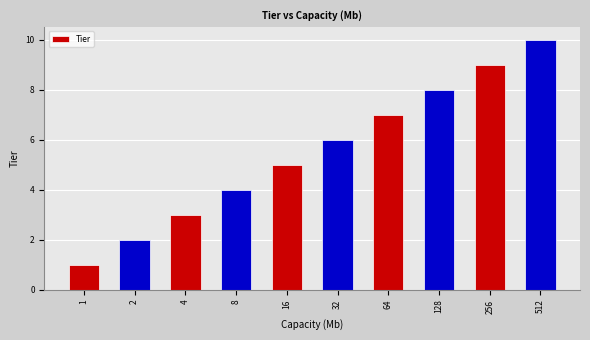

Rank the categories by value from highest to lowest.

512, 256, 128, 64, 32, 16, 8, 4, 2, 1